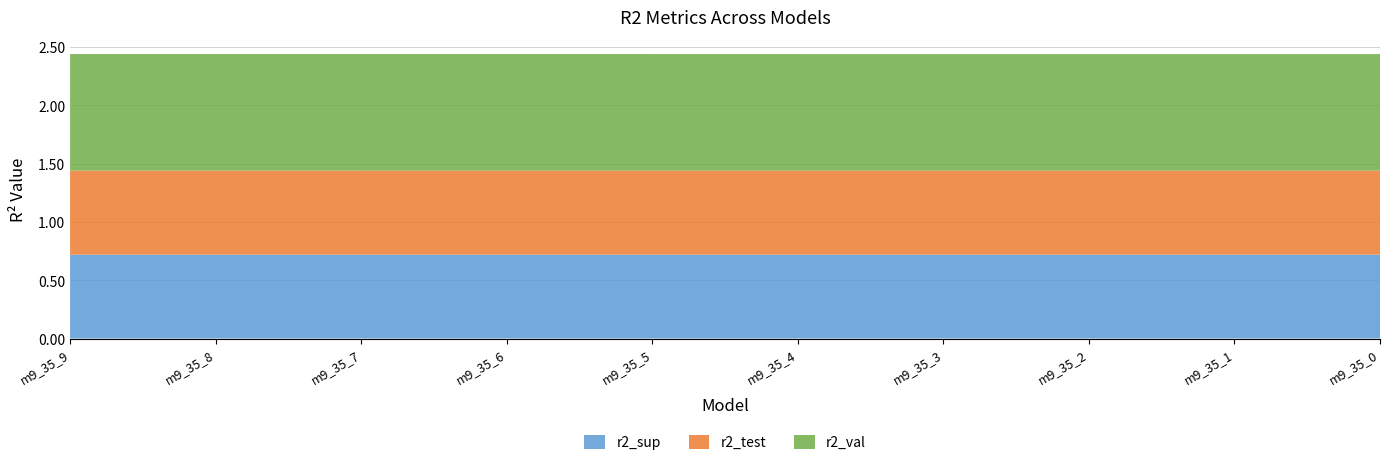

Reading left to right, list all the values displayed in this chart.

r2_sup: 0.7	0.7	0.7	0.7	0.7	0.7	0.7	0.7	0.7	0.7
r2_test: 0.7	0.7	0.7	0.7	0.7	0.7	0.7	0.7	0.7	0.7
r2_val: 1.0	1.0	1.0	1.0	1.0	1.0	1.0	1.0	1.0	1.0